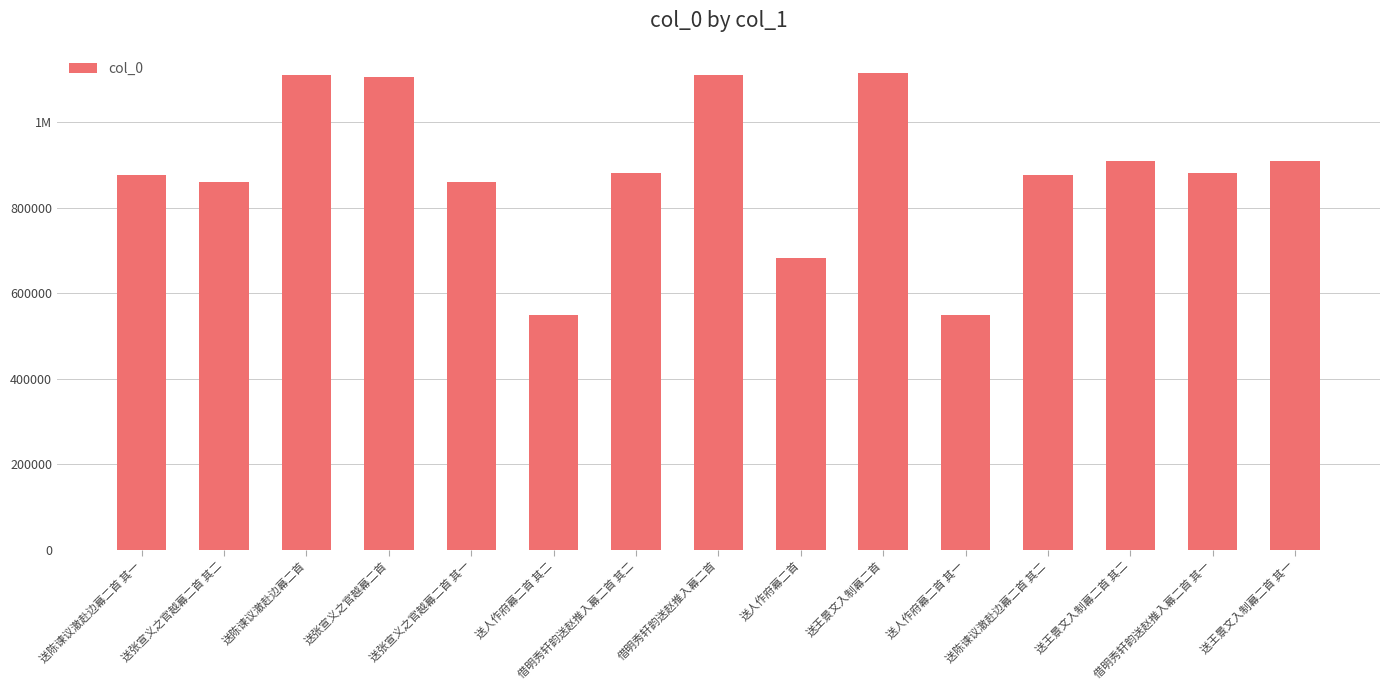

List the labels in order of value, largest first.

送王景文入制幕二首, 借明秀轩韵送赵推入幕二首, 送陈谏议澈赴边幕二首, 送张宣义之官越幕二首, 送王景文入制幕二首 其一, 送王景文入制幕二首 其二, 借明秀轩韵送赵推入幕二首 其一, 借明秀轩韵送赵推入幕二首 其二, 送陈谏议澈赴边幕二首 其一, 送陈谏议澈赴边幕二首 其二, 送张宣义之官越幕二首 其一, 送张宣义之官越幕二首 其二, 送人作府幕二首, 送人作府幕二首 其二, 送人作府幕二首 其一